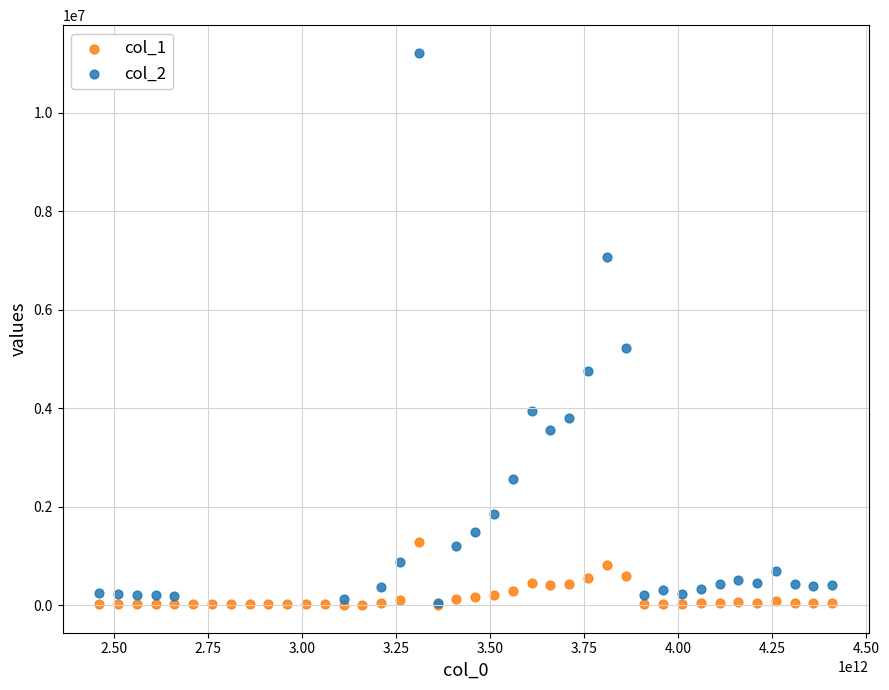

Which series has the largest Y range (max minus min)?

col_2